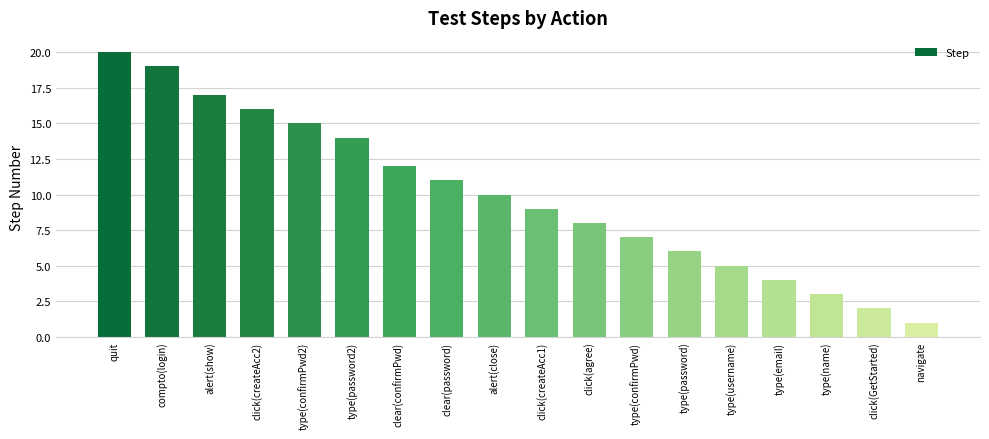

Where does the data first go above 10?

quit